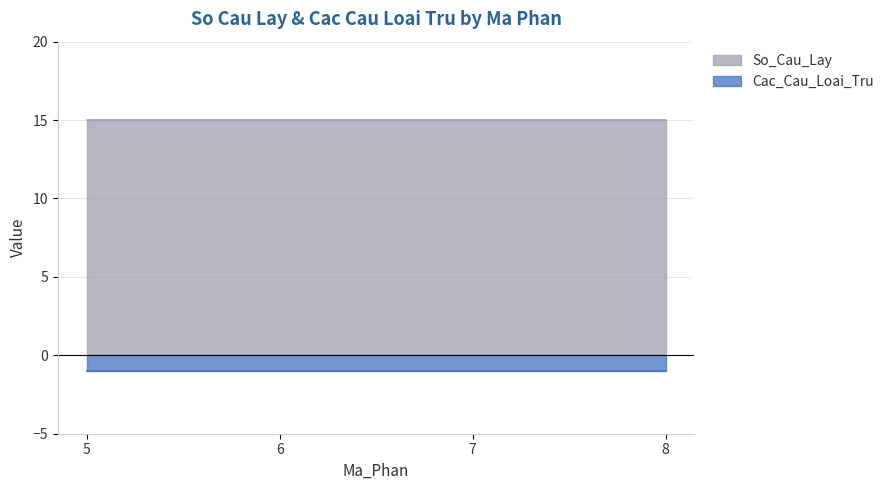

The value of Cac_Cau_Loai_Tru at 7 is -1. True or false?

True